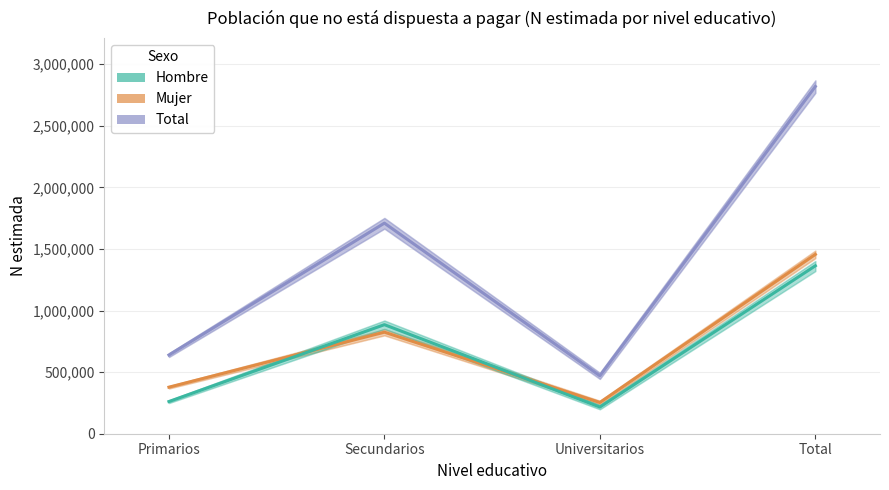

At which label does Total reach its peak?

Total